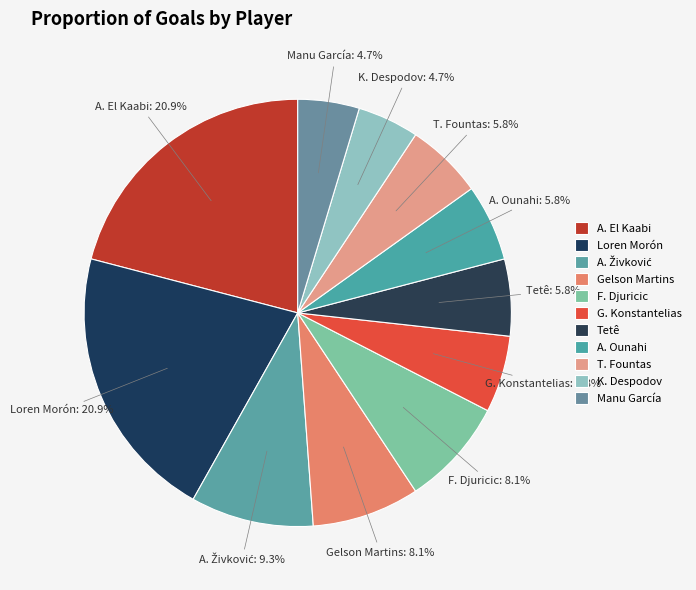

How many slices are in this pie chart?

11